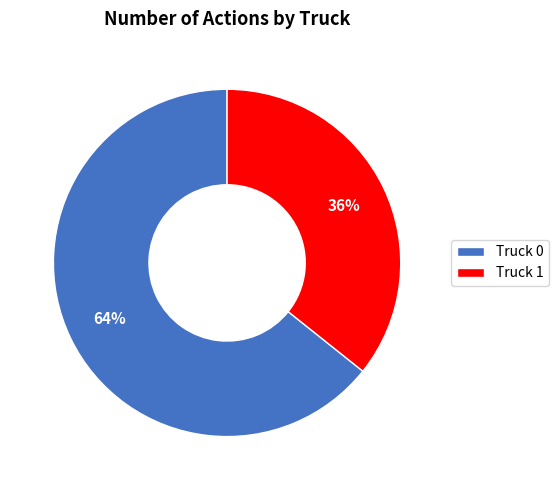

How many segments does this pie chart have?

2